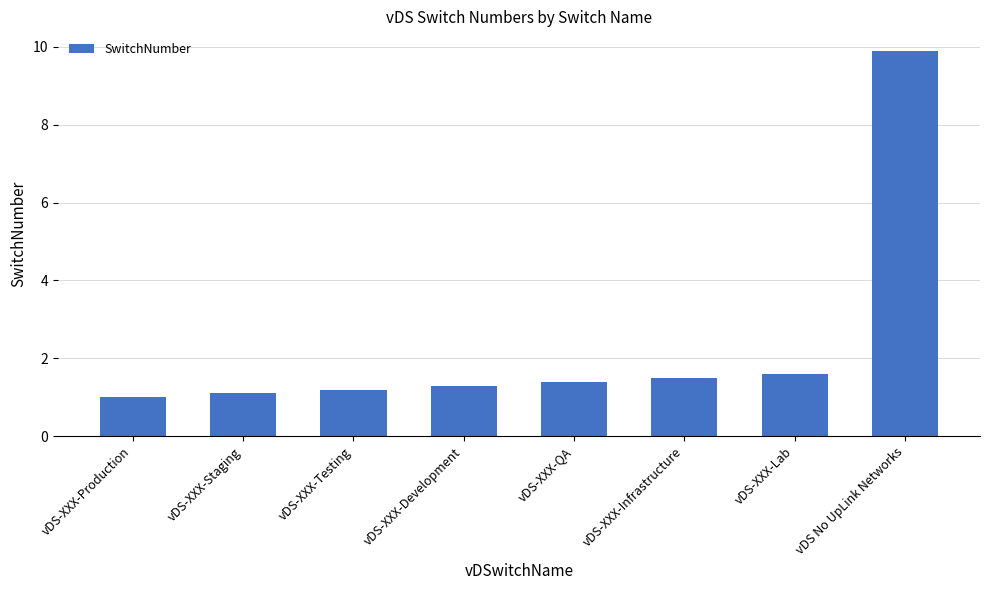

Is it true that the value at vDS-XXX-Infrastructure is 1.5?

True